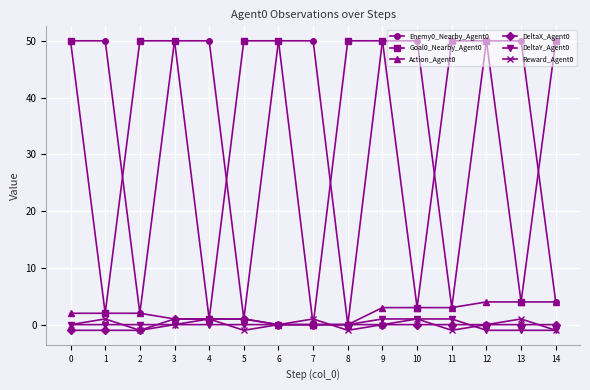

What is the greatest value displayed?

50